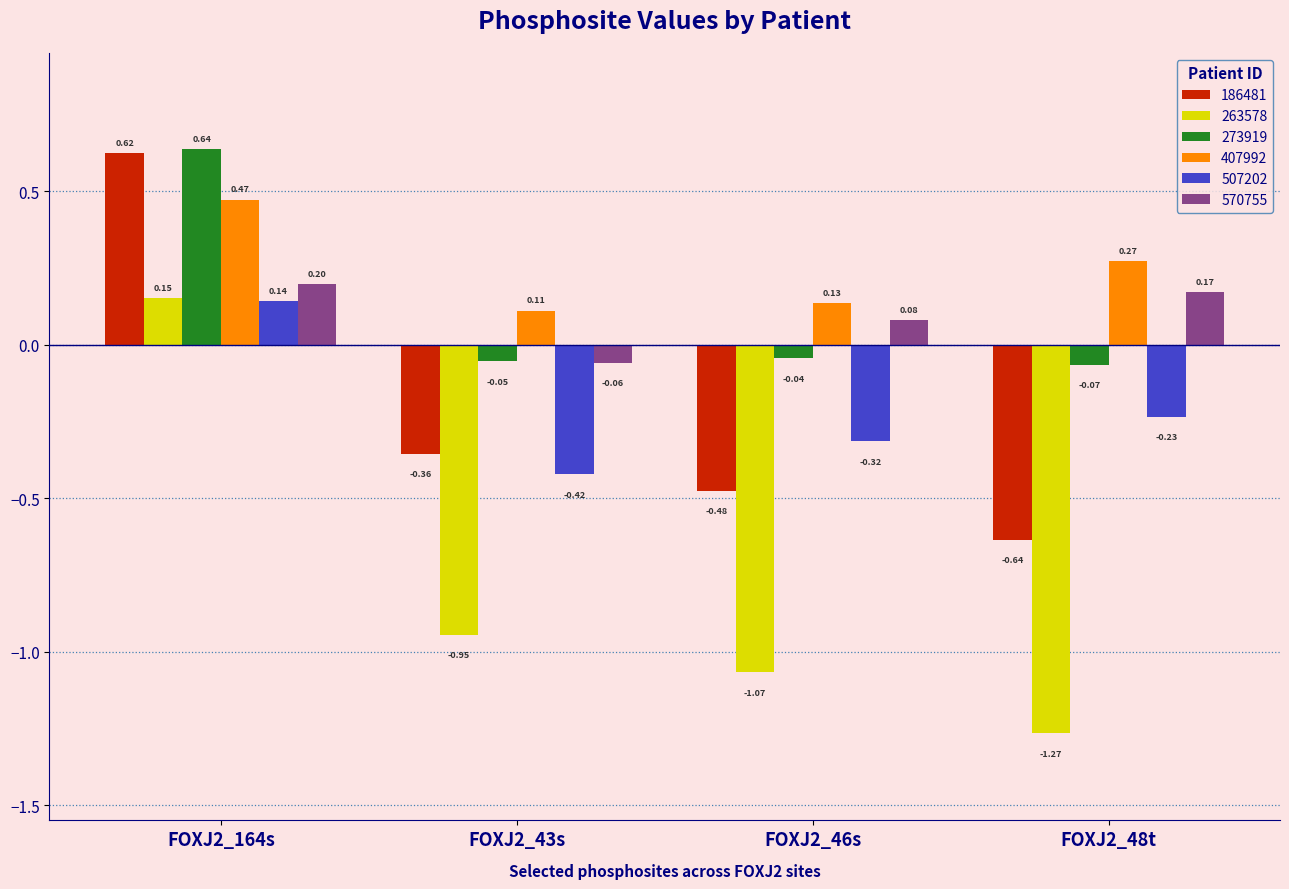

At FOXJ2_46s, list the series in order from largest to smallest.

407992, 570755, 273919, 507202, 186481, 263578